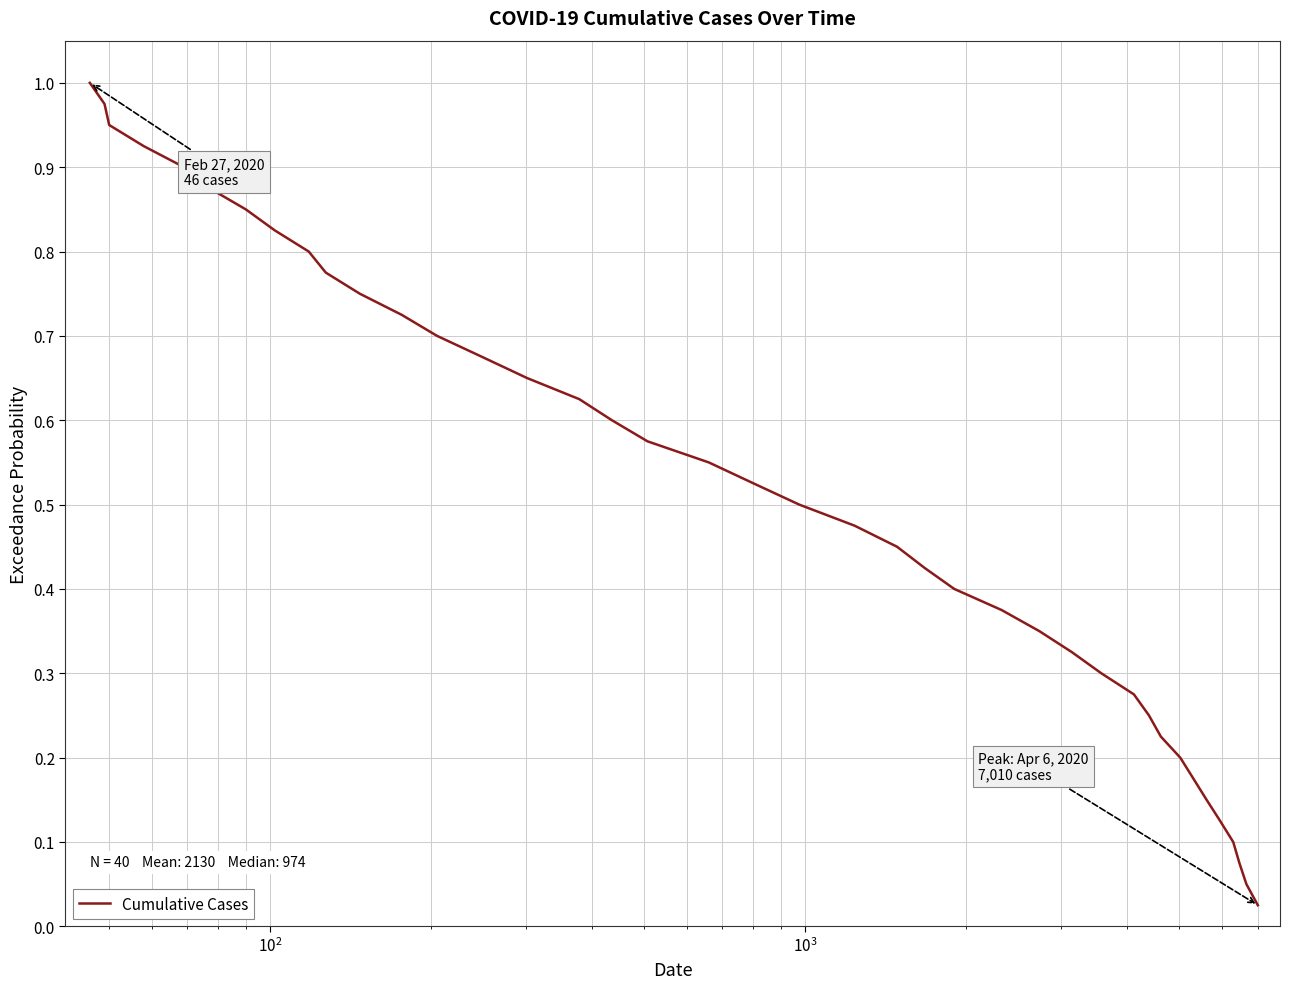

How many lines are shown in the chart?

1